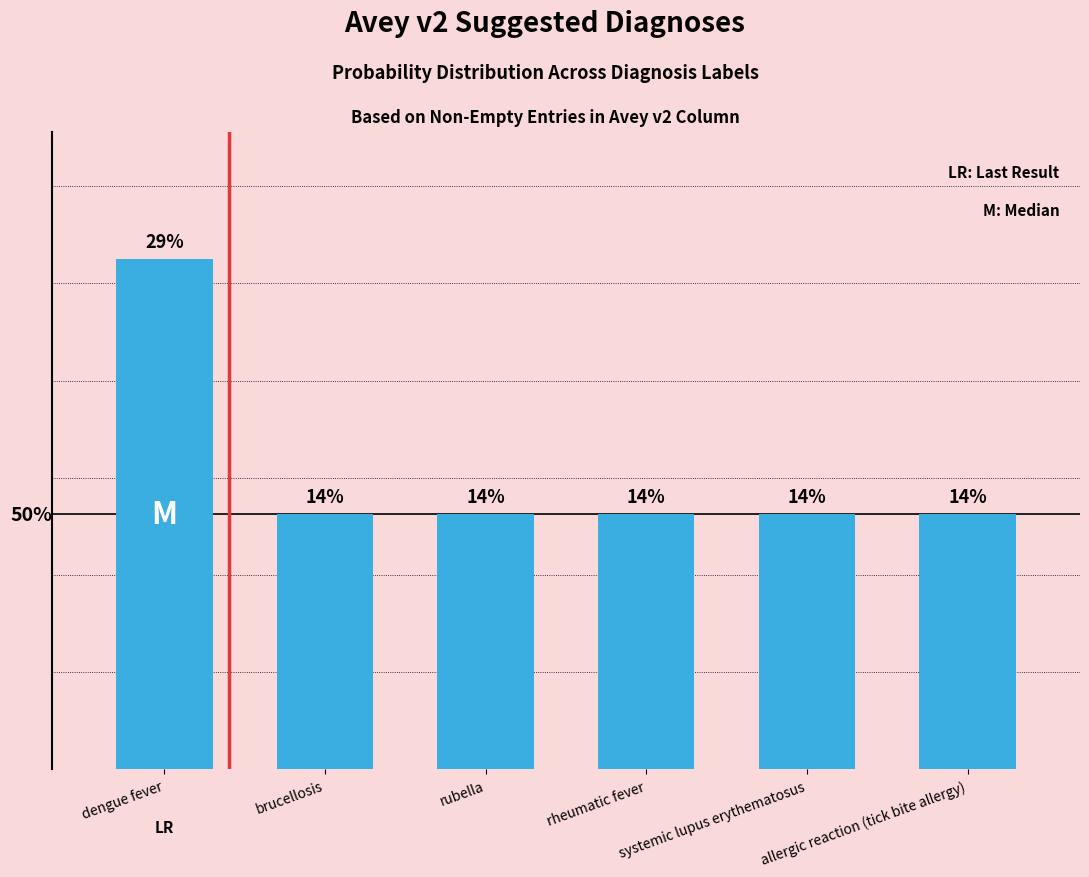

Reading left to right, what are all the values shown in this chart?

28.6	14.3	14.3	14.3	14.3	14.3